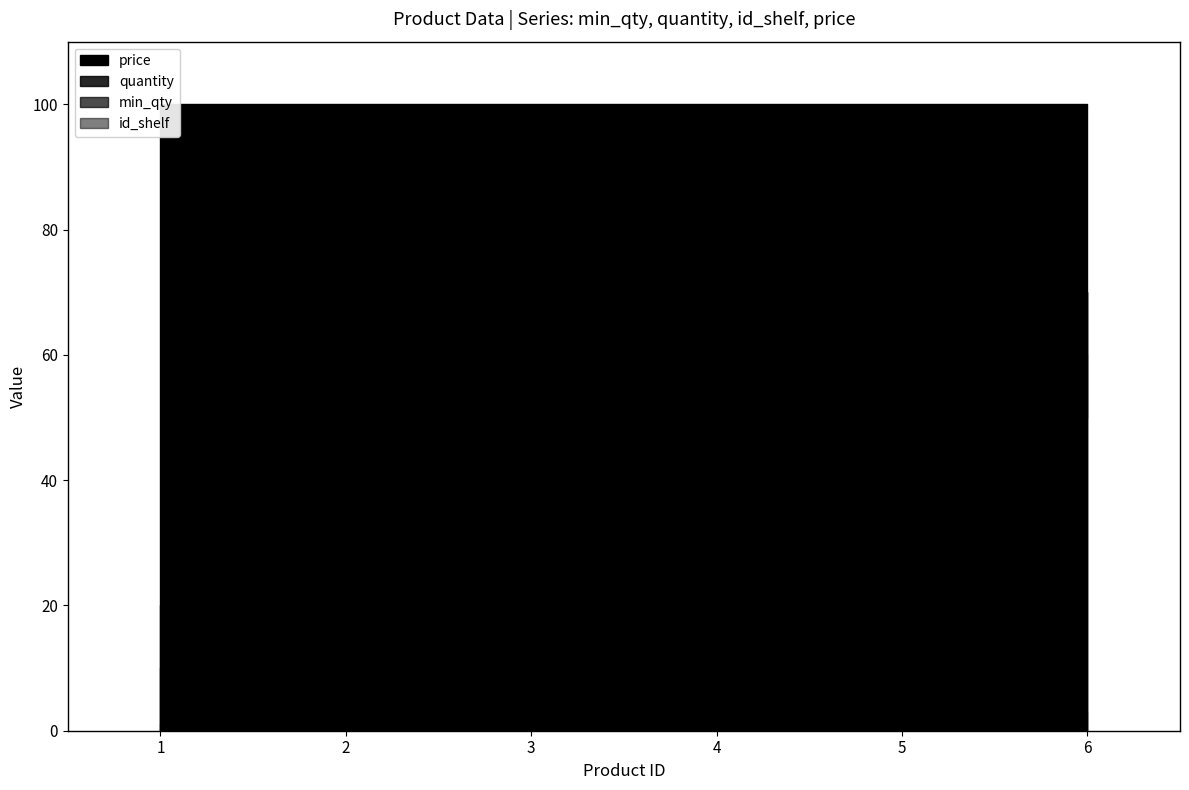

Reading left to right, transcribe all the data shown in this chart.

min_qty: 1=10	2=20	3=30	4=40	5=50	6=60
quantity: 1=20	2=30	3=40	4=50	5=60	6=70
id_shelf: 1=1	2=1	3=2	4=2	5=3	6=3
price: 1=100	2=100	3=100	4=100	5=100	6=100